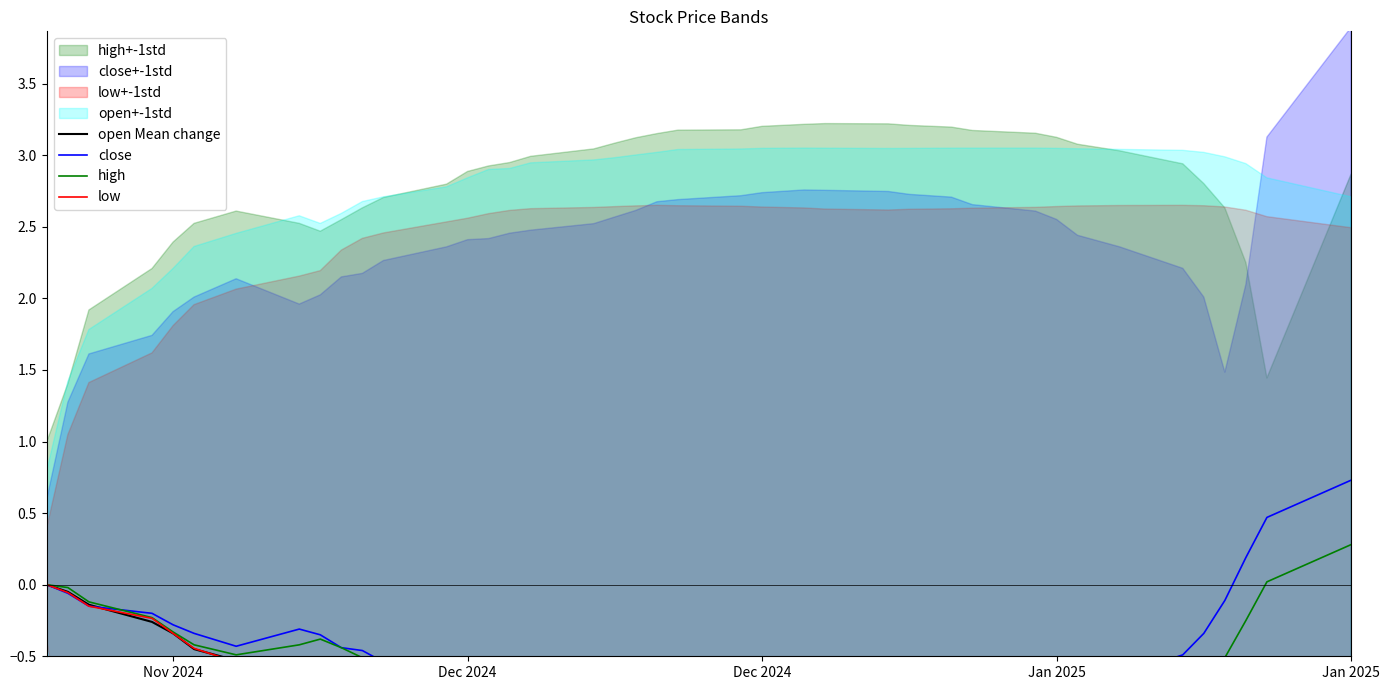

What is the difference between the second highest and second lowest values in the high series?

1.8